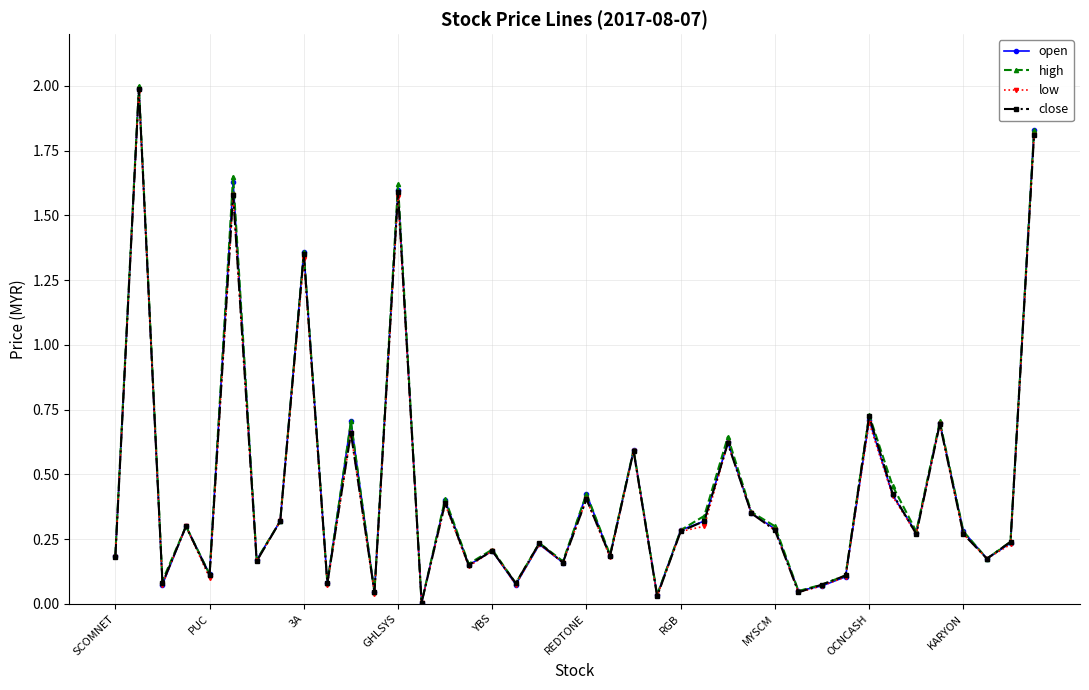

Which series has the largest range (max minus min)?

high